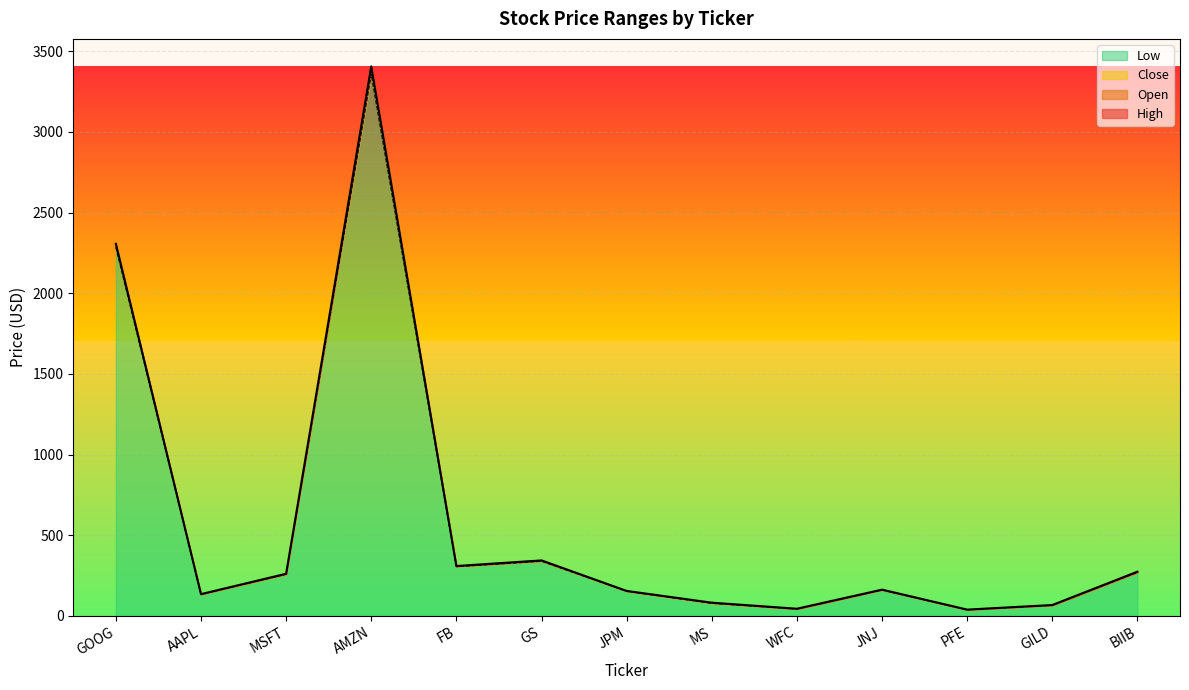

What is the label of the 4th point from the right?

JNJ